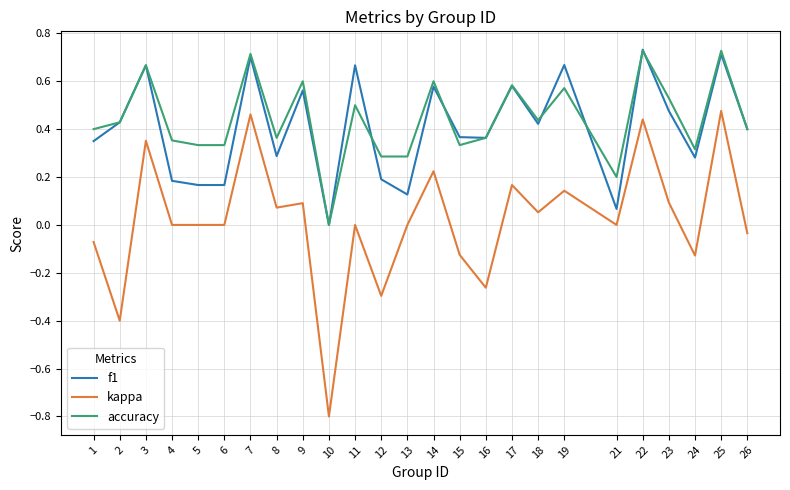

Is the value of kappa at 16 greater than the value of f1 at 10?

No